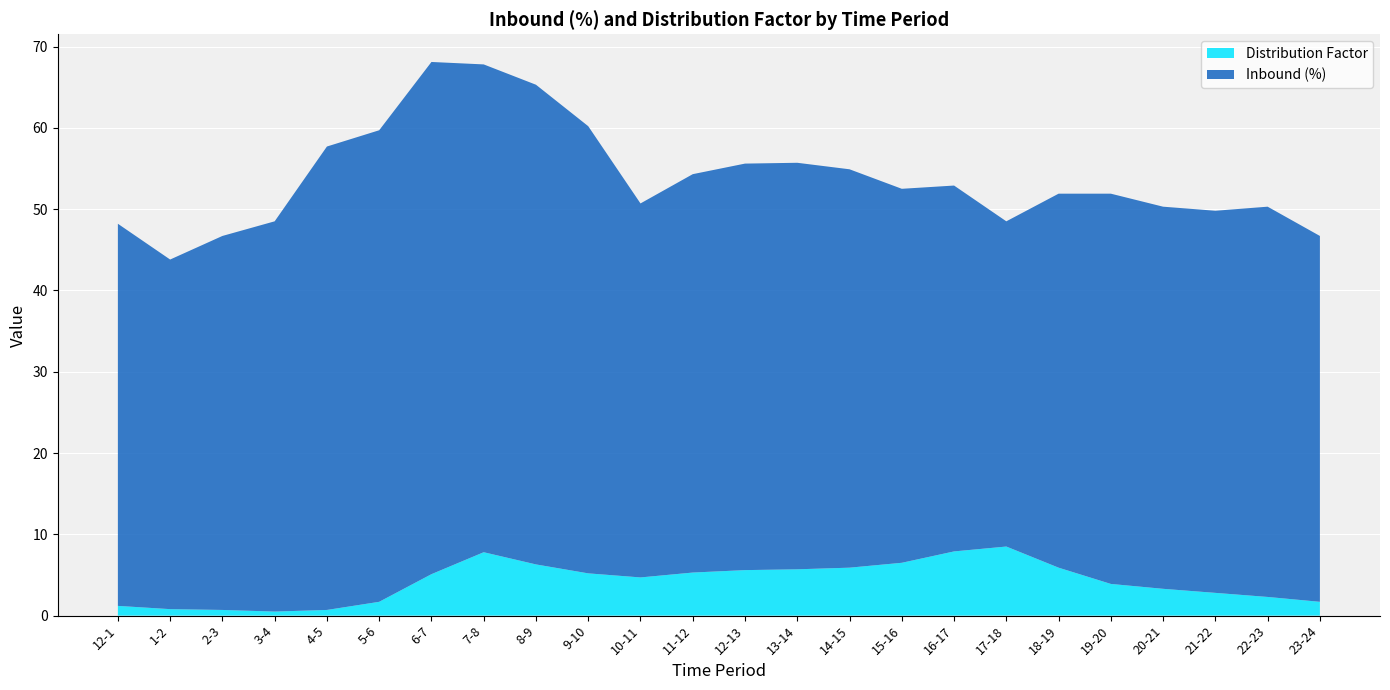

Reading left to right, extract all data points from this chart.

Inbound (%): 12-1=47.0	1-2=43.0	2-3=46.0	3-4=48.0	4-5=57.0	5-6=58.0	6-7=63.0	7-8=60.0	8-9=59.0	9-10=55.0	10-11=46.0	11-12=49.0	12-13=50.0	13-14=50.0	14-15=49.0	15-16=46.0	16-17=45.0	17-18=40.0	18-19=46.0	19-20=48.0	20-21=47.0	21-22=47.0	22-23=48.0	23-24=45.0
Distribution Factor: 12-1=1.2	1-2=0.8	2-3=0.7	3-4=0.5	4-5=0.7	5-6=1.7	6-7=5.1	7-8=7.8	8-9=6.3	9-10=5.2	10-11=4.7	11-12=5.3	12-13=5.6	13-14=5.7	14-15=5.9	15-16=6.5	16-17=7.9	17-18=8.5	18-19=5.9	19-20=3.9	20-21=3.3	21-22=2.8	22-23=2.3	23-24=1.7